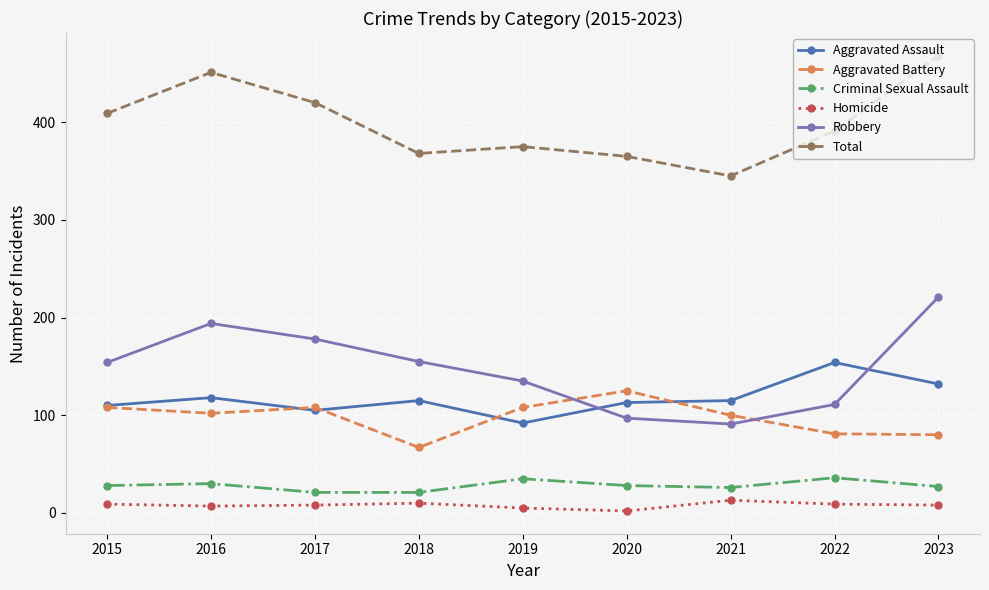

What is the difference between the Aggravated Battery values at 2016 and 2023?

22